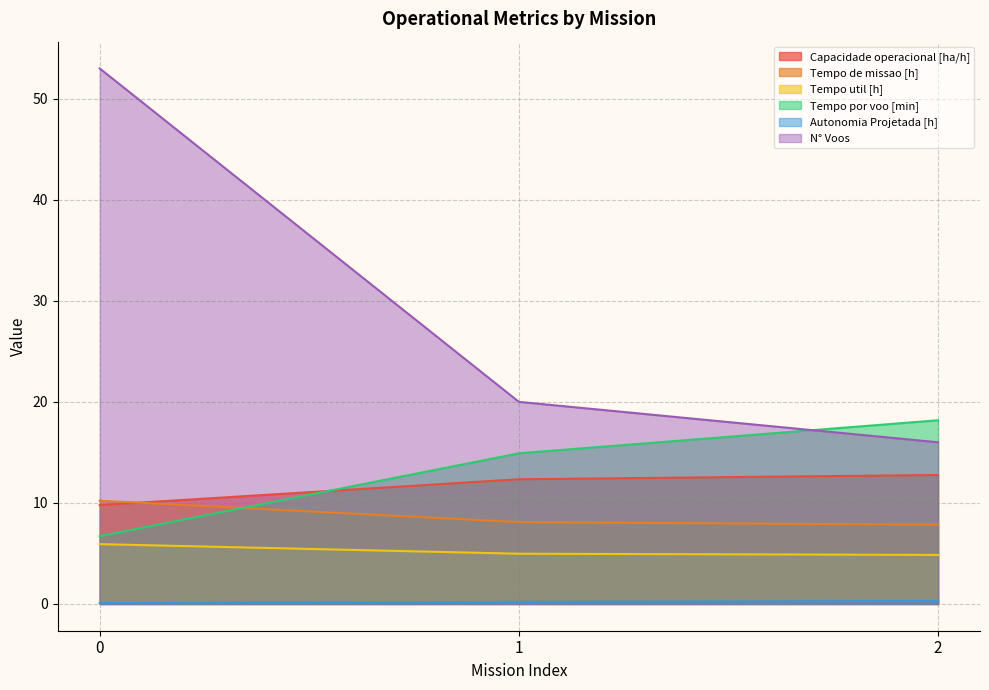

How many categories are shown in the chart?

3